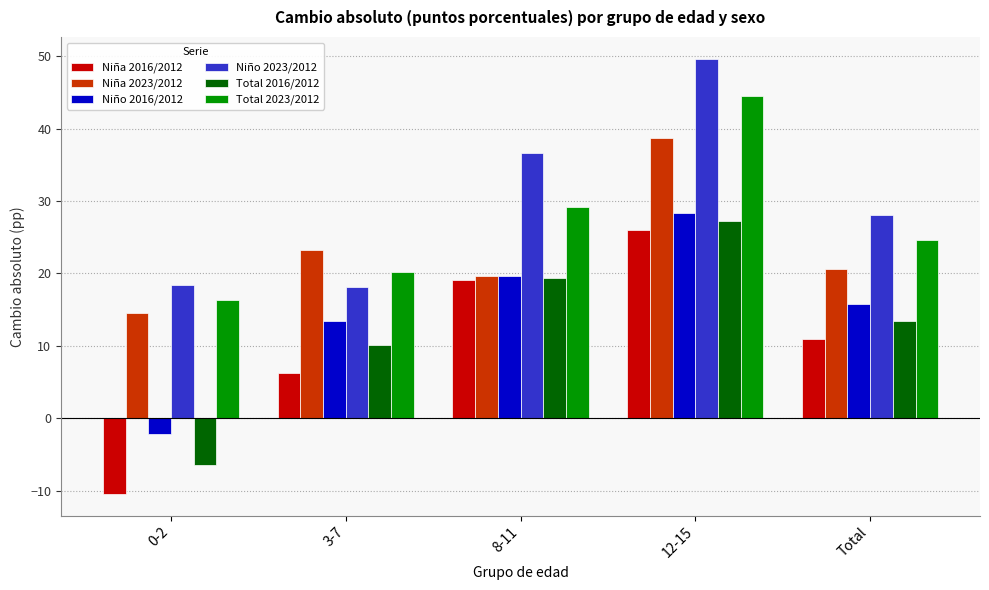

True or false: Niño 2016/2012 has a value of 28.3 at 12-15.

True